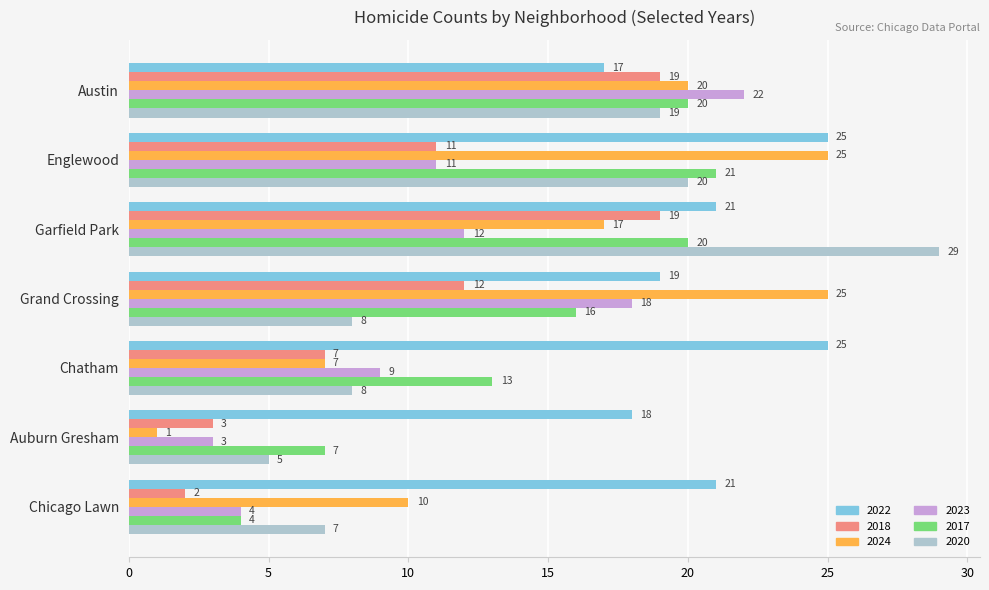

At which label is 2024 closest to 13?

Chicago Lawn